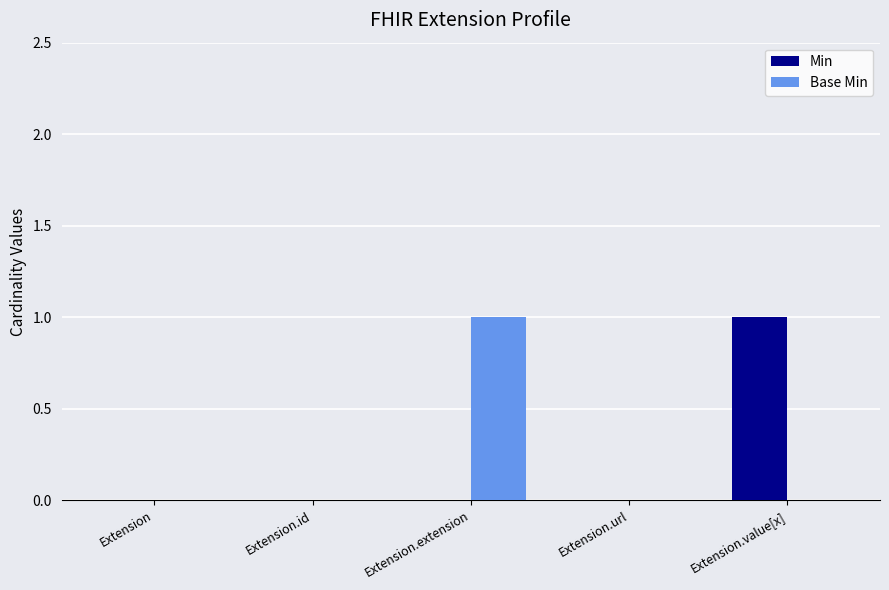

Is it true that Min equals 1 at Extension?

False